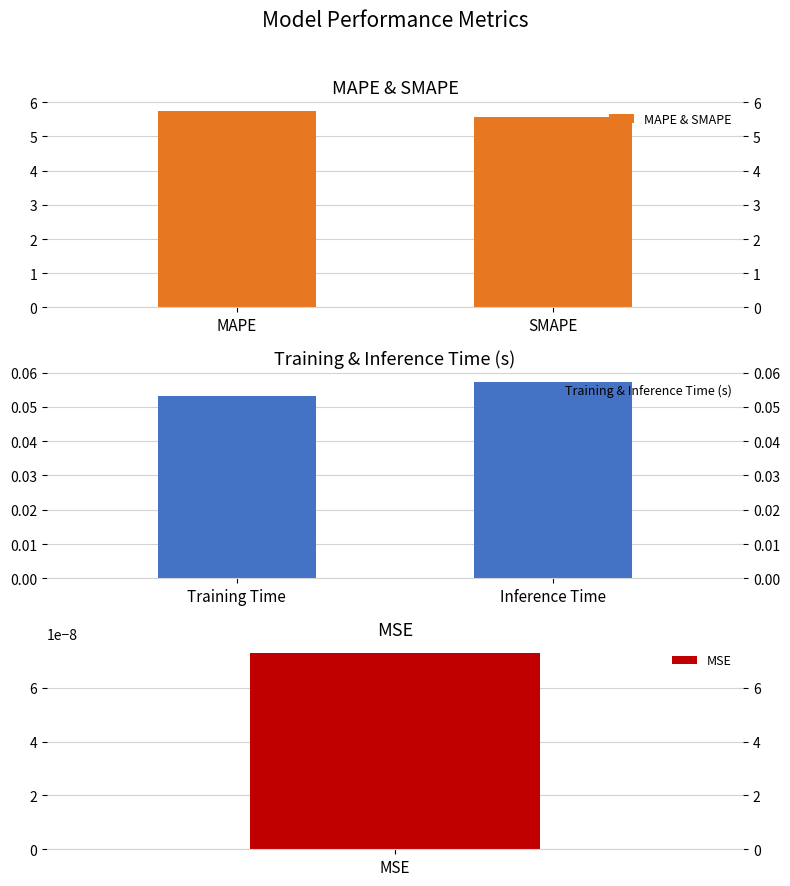

What is the approximate value of MAPE & SMAPE at MAPE?

5.7